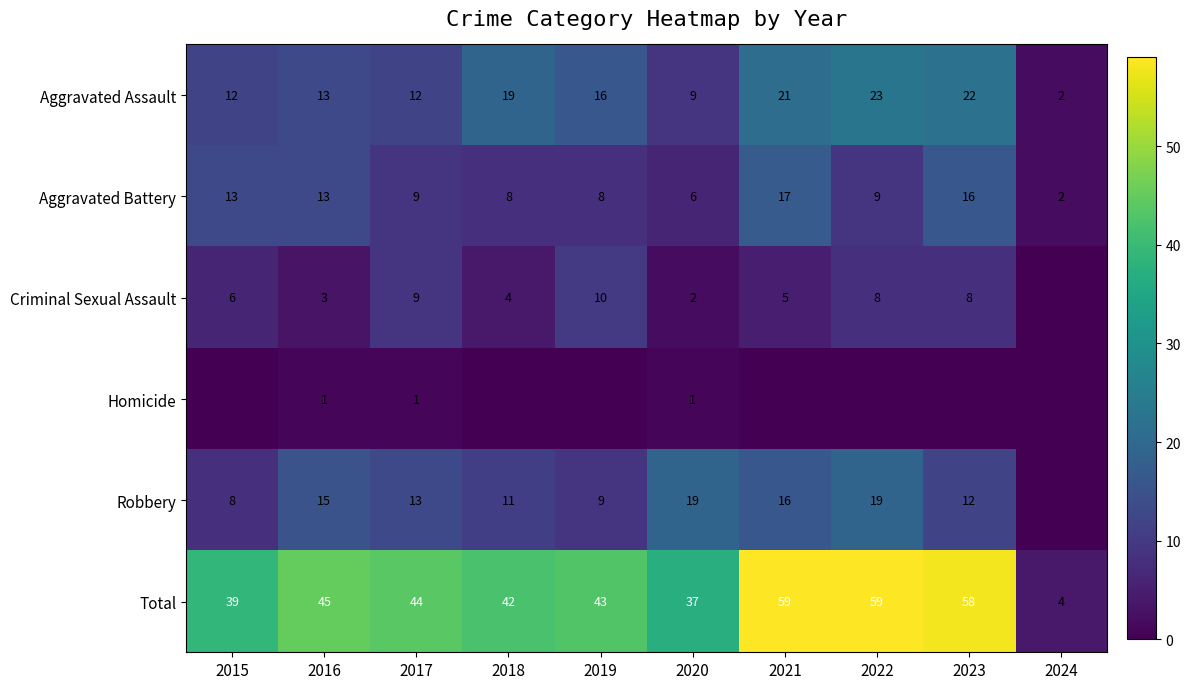

The Aggravated Battery series shows 14 at 2019. True or false?

False